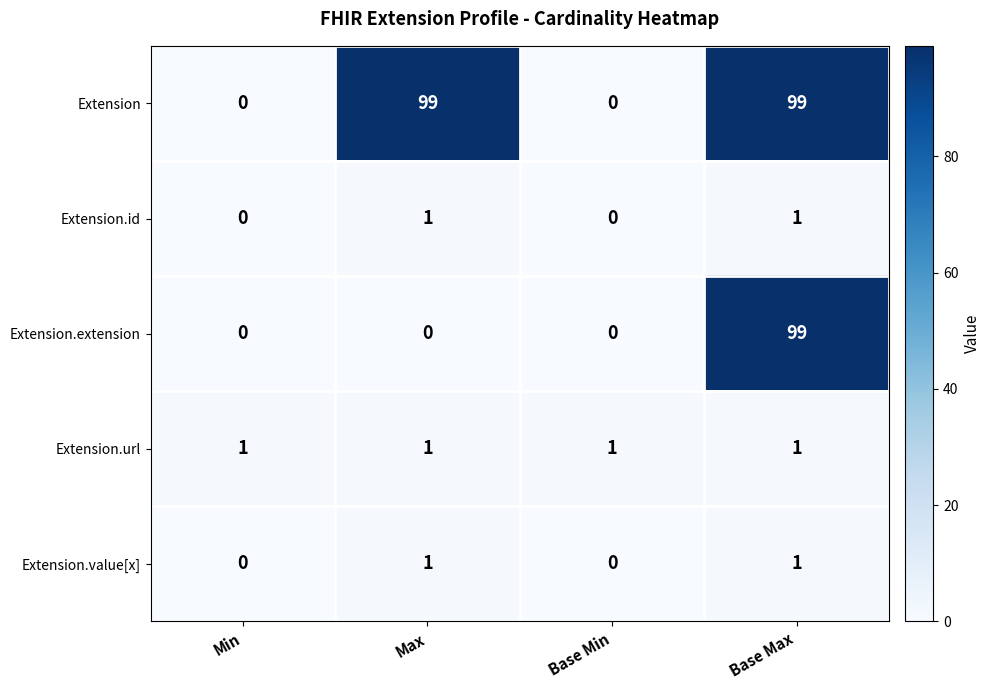

At which category is the sum across all series the highest?

Base Max